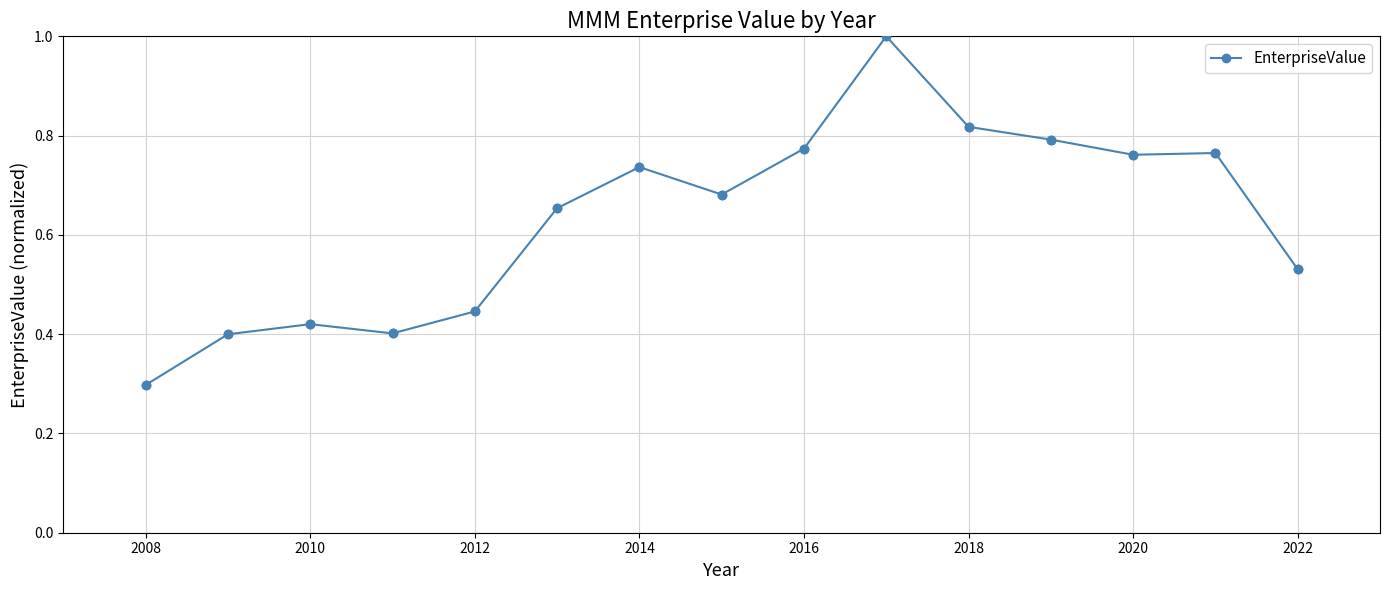

What is the maximum value shown in the chart?

1.0